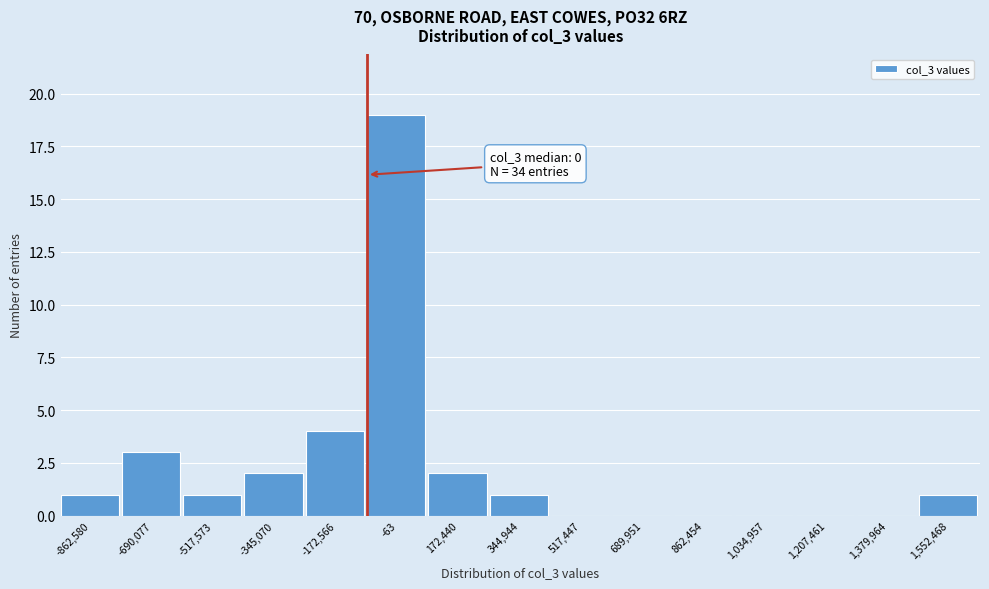

Reading left to right, transcribe all the data shown in this chart.

-862,580=1	-690,077=3	-517,573=1	-345,070=2	-172,566=4	-63=19	172,440=2	344,944=1	517,447=0	689,951=0	862,454=0	1,034,957=0	1,207,461=0	1,379,964=0	1,552,468=1